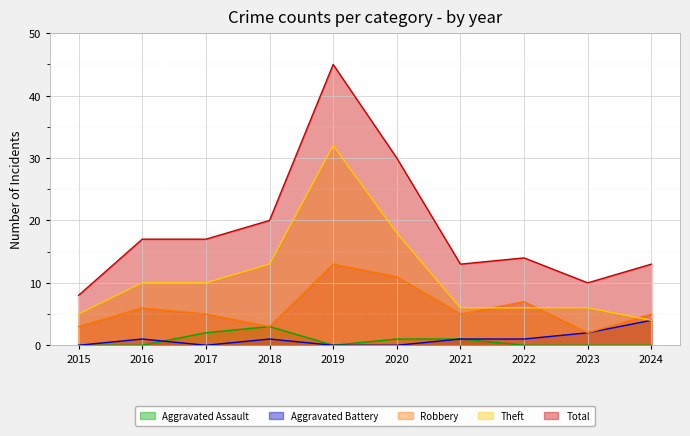

Where do Aggravated Battery and Aggravated Assault first cross each other?

2016 and 2017